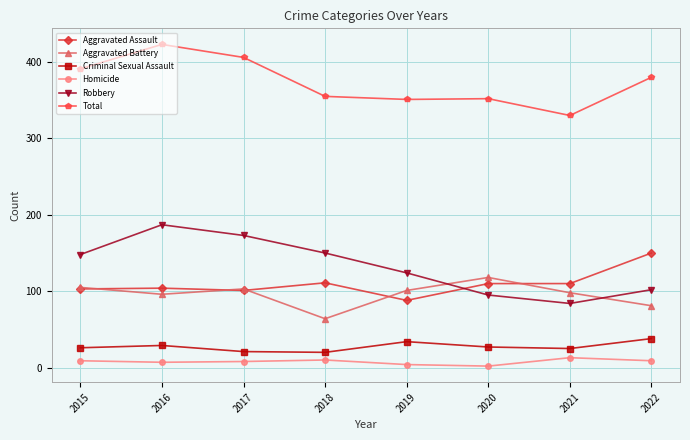

What is the value of the Aggravated Battery point at the 6th from the left?

118